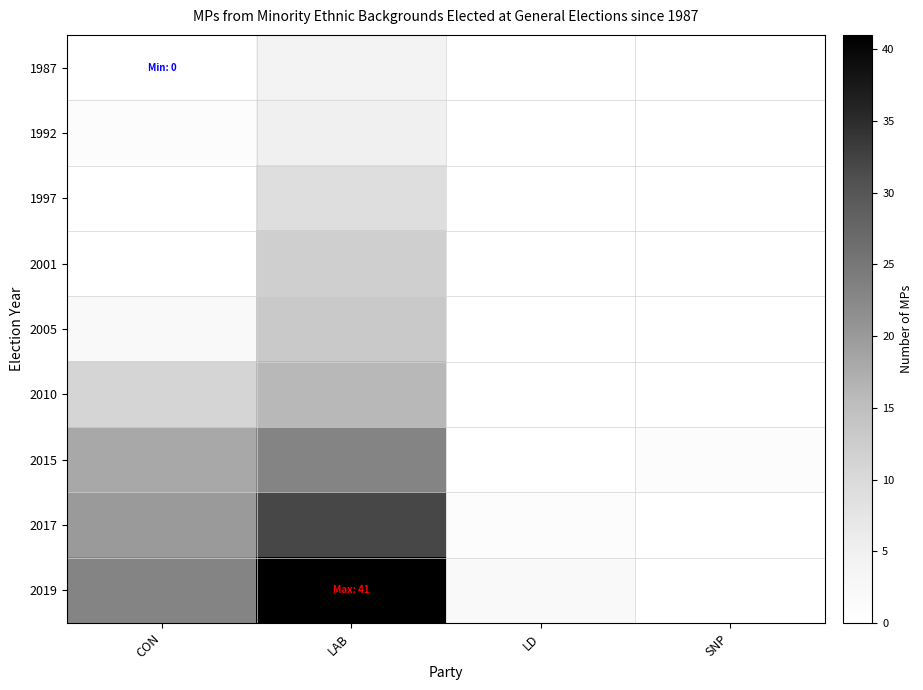

Rank the series at CON from highest to lowest value.

2019, 2017, 2015, 2010, 2005, 1992, 1987, 1997, 2001